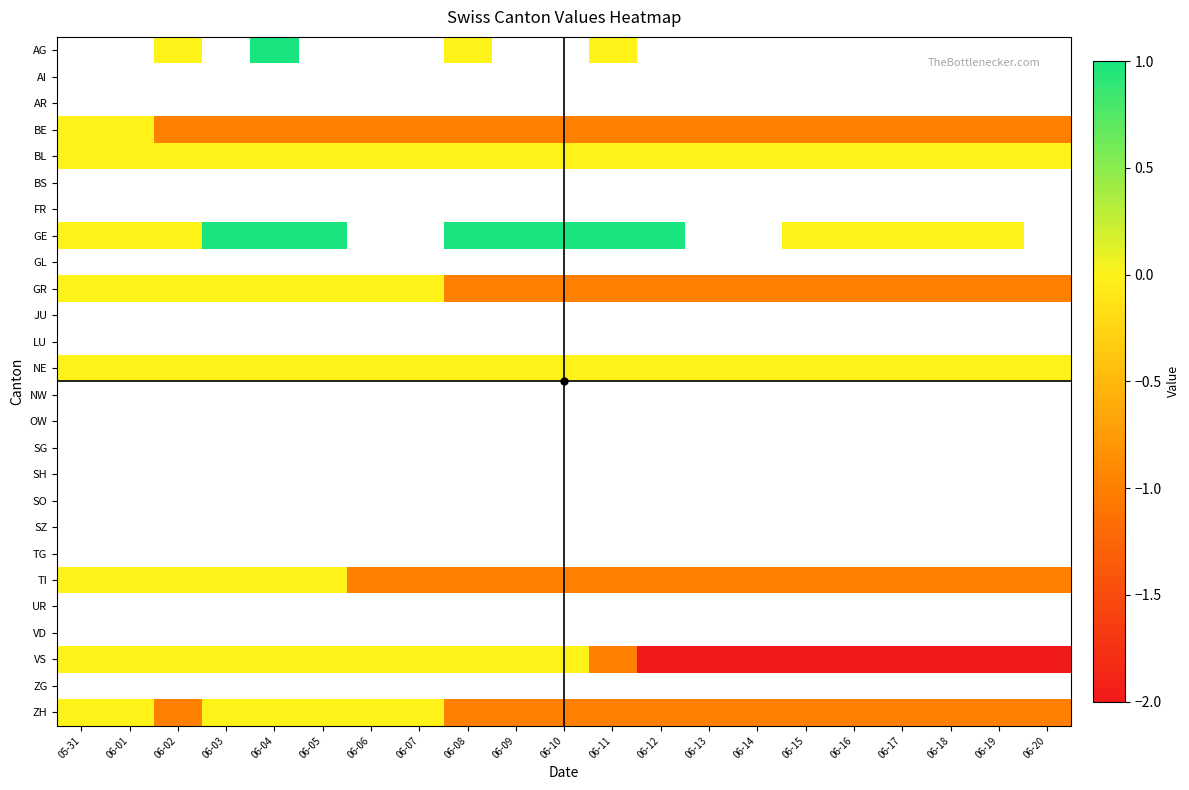

True or false: VS has a value of 0.0 at 06-05.

True